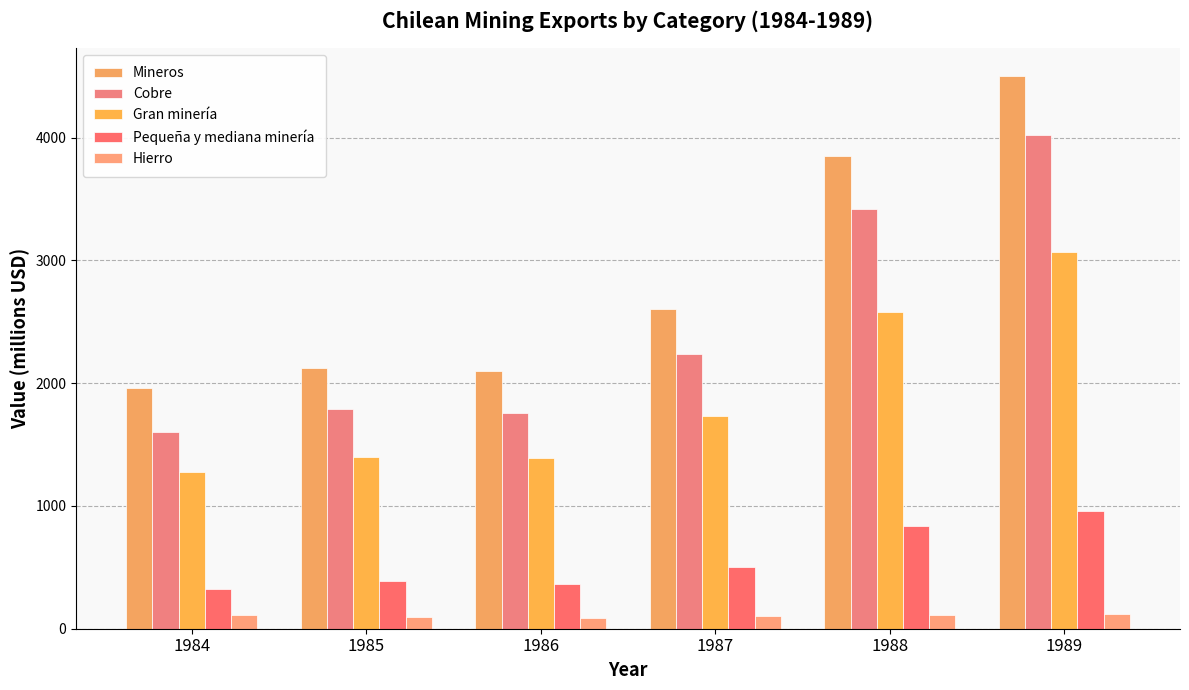

Rank the series by their maximum value, from lowest to highest.

Hierro, Pequeña y mediana minería, Gran minería, Cobre, Mineros